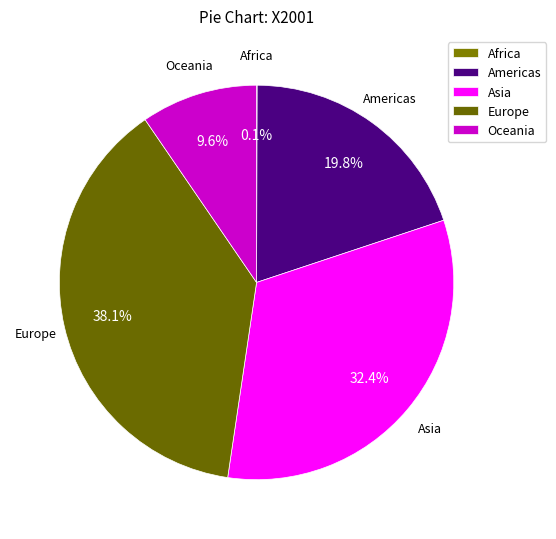

Between Americas and Europe, which is larger?

Europe